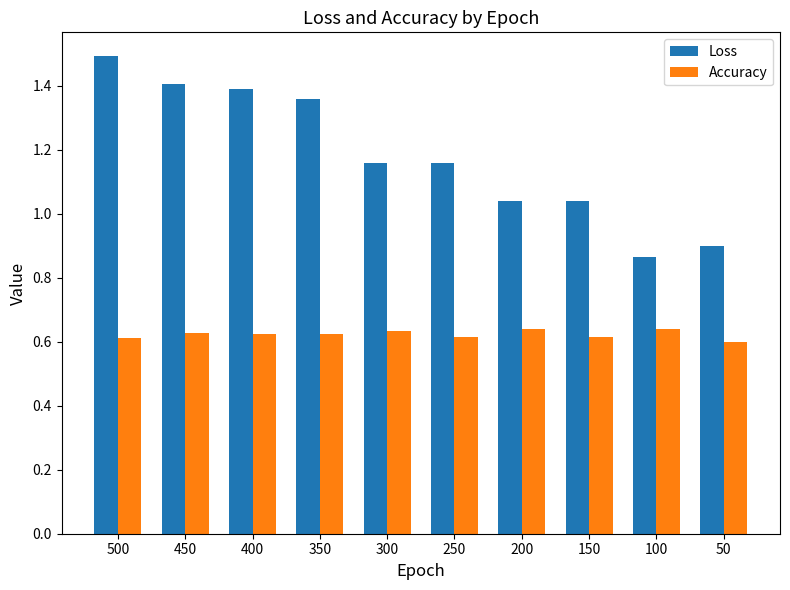

Rank the series by their maximum value, from highest to lowest.

Loss, Accuracy